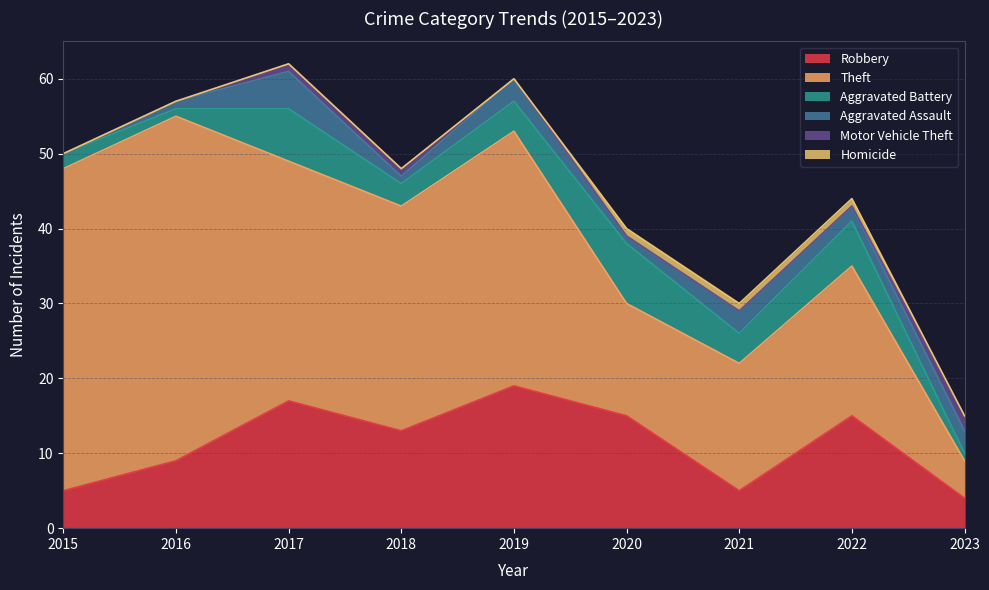

Which series has the widest spread of values?

Theft